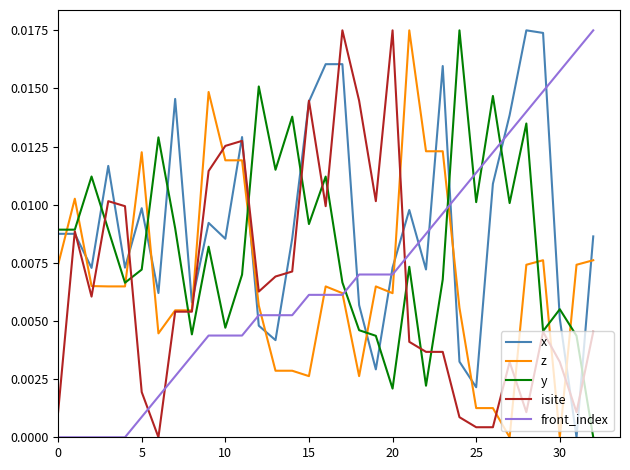

Which series has the largest total across all categories?

x